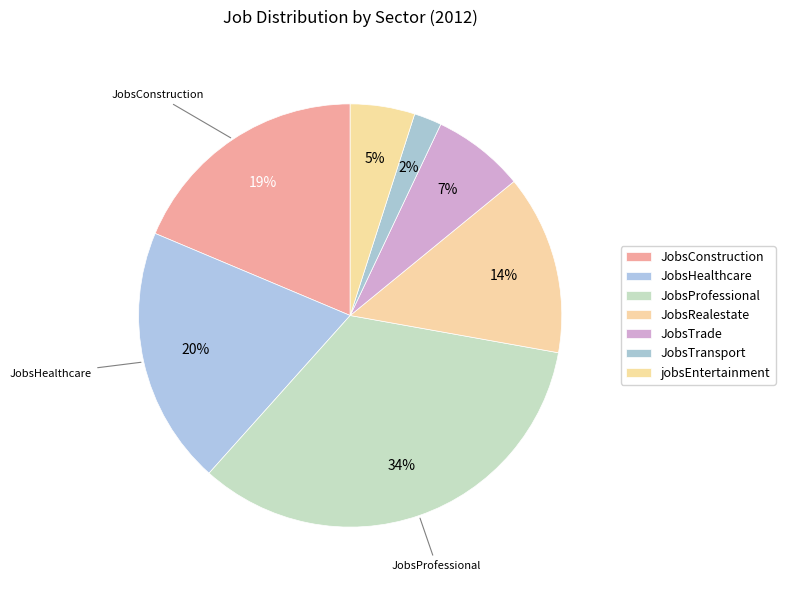

What is the ratio of the value at JobsTransport to the value at jobsEntertainment?

0.4